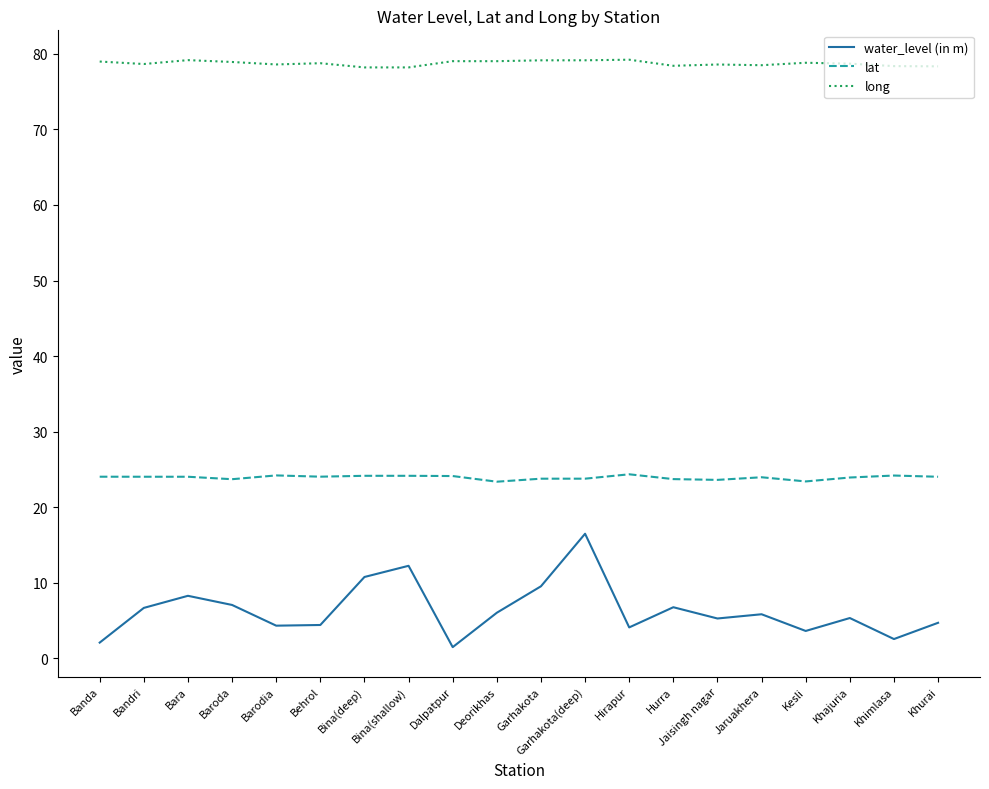

What is the difference between the lat values at Bandri and Barodia?

0.2